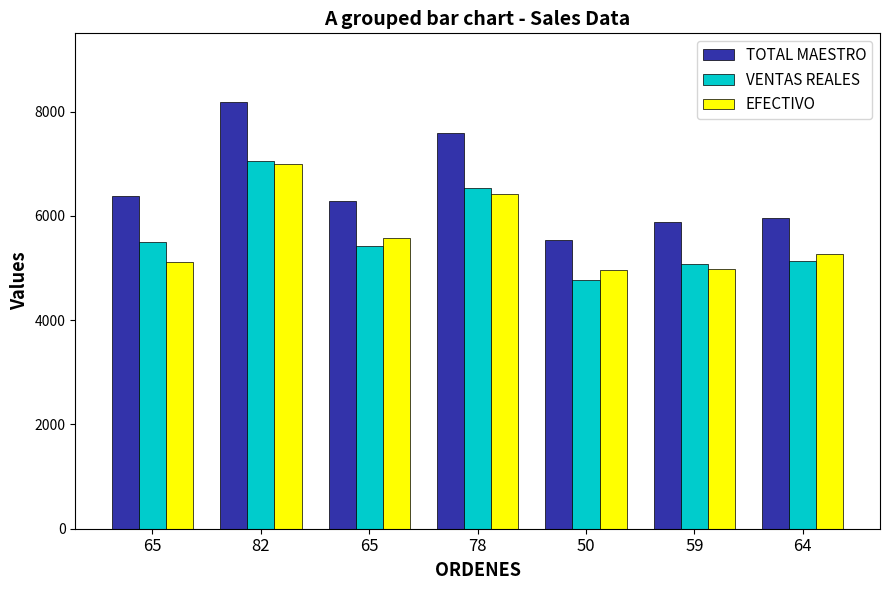

Reading left to right, list all the values displayed in this chart.

TOTAL MAESTRO: 65=6379.0	82=8176.0	65=6289.0	78=7588.0	50=5535.0	59=5878.0	64=5957.0
VENTAS REALES: 65=5499.3	82=7048.4	65=5421.8	78=6541.6	50=4771.6	59=5067.4	64=5135.4
EFECTIVO: 65=5112.0	82=6996.0	65=5582.0	78=6424.0	50=4970.0	59=4988.0	64=5277.0